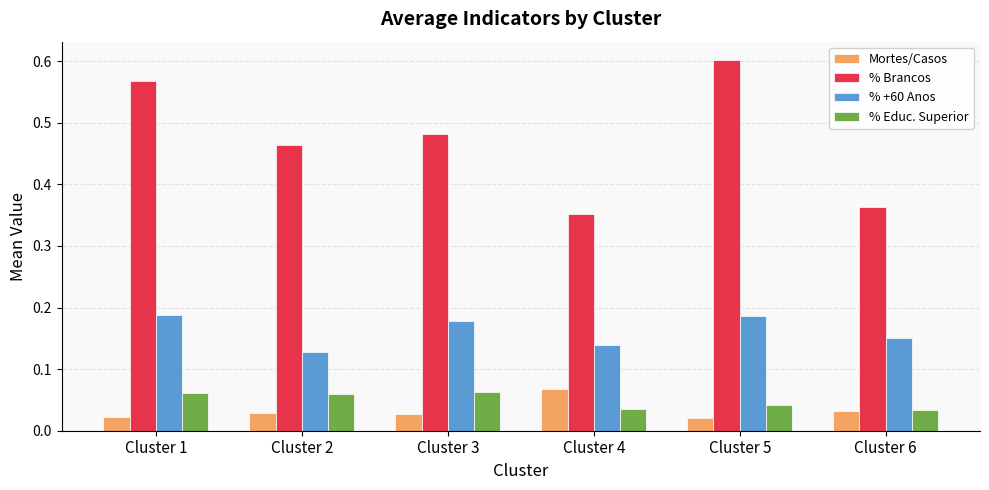

Is it true that % Brancos equals 0.2 at Cluster 1?

False